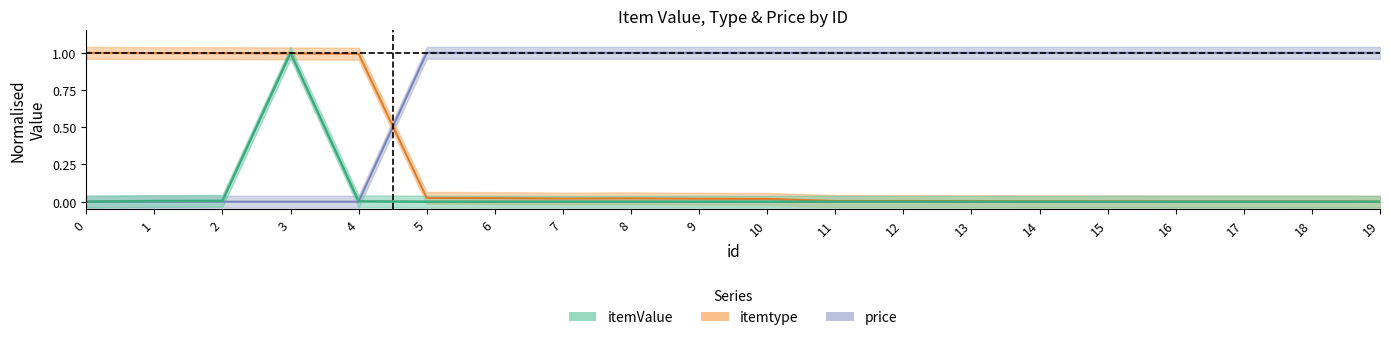

What is the sum of the itemtype values at 3 and 1?

2.0